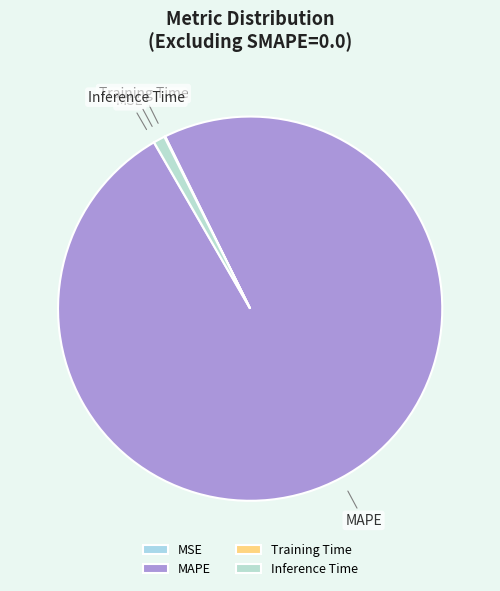

Which category accounts for the majority?

MAPE